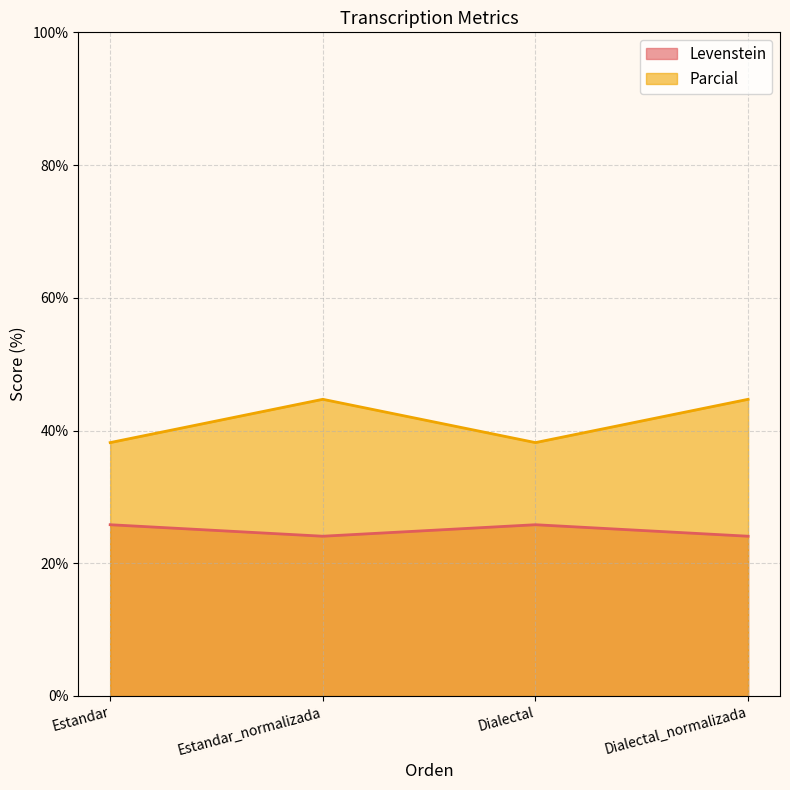

What is the label of the 2nd point from the right?

Dialectal